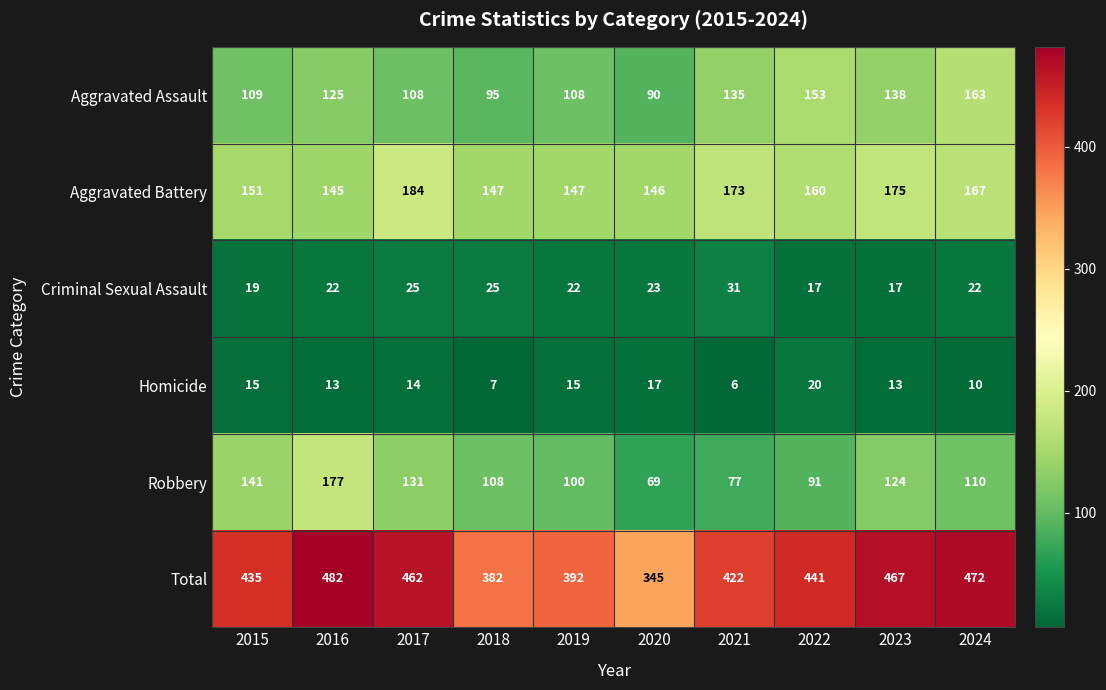

Rank the series at 2024 from lowest to highest value.

Homicide, Criminal Sexual Assault, Robbery, Aggravated Assault, Aggravated Battery, Total